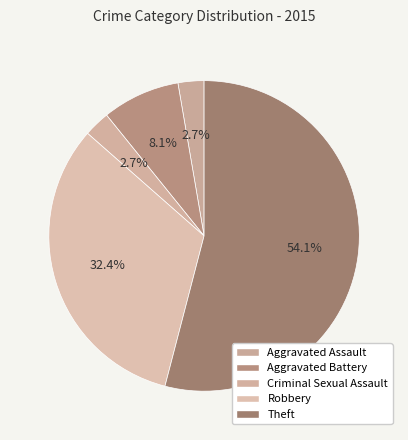

True or false: Aggravated Assault accounts for 3% of the total.

True